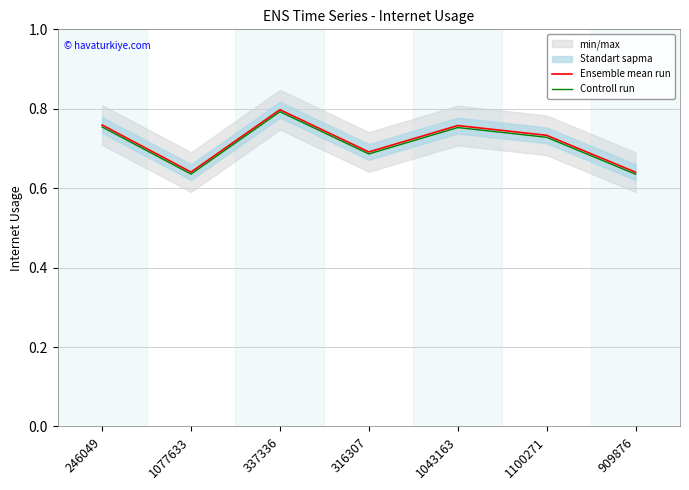

How many Controll run values are between 0 and 1?

7